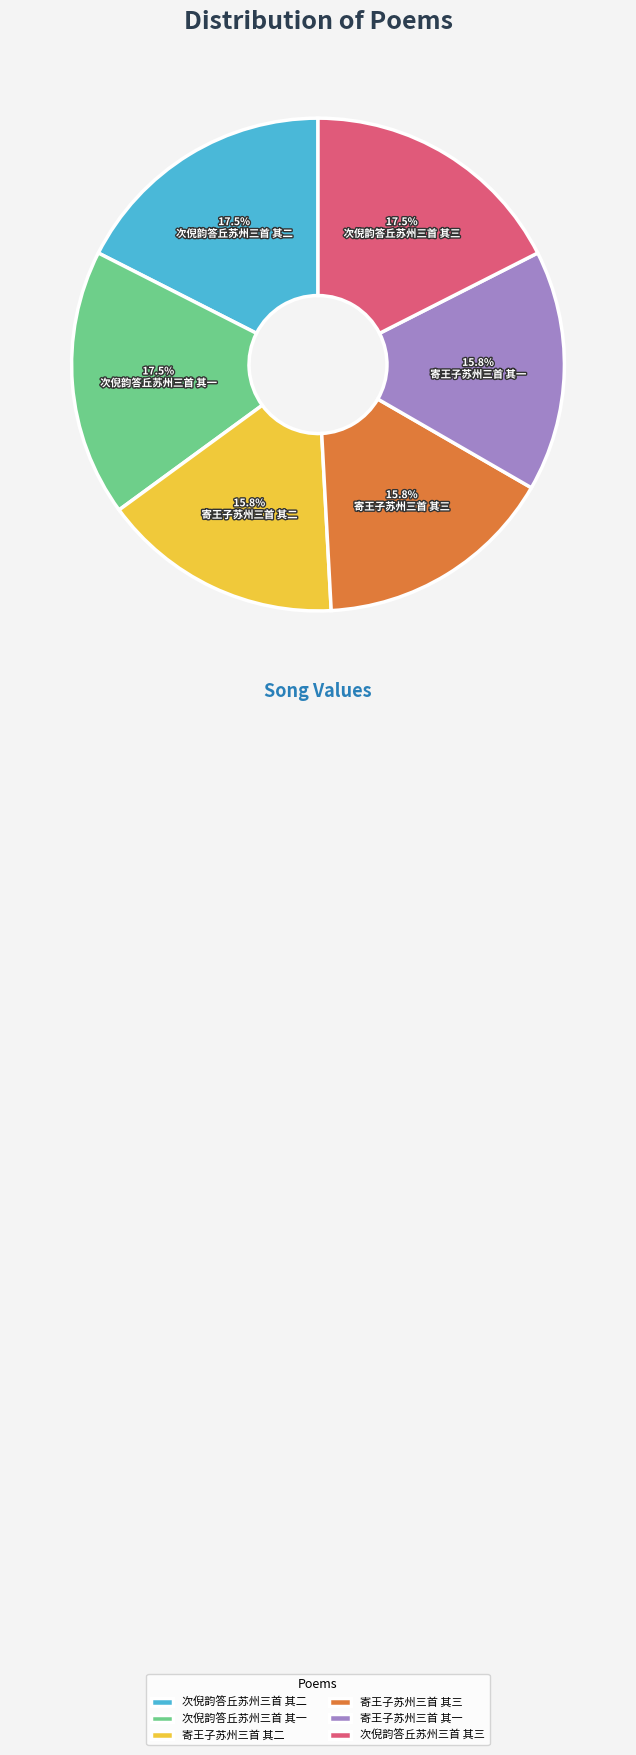

Between 次倪韵答丘苏州三首 其一 and 寄王子苏州三首 其二, which is larger?

次倪韵答丘苏州三首 其一